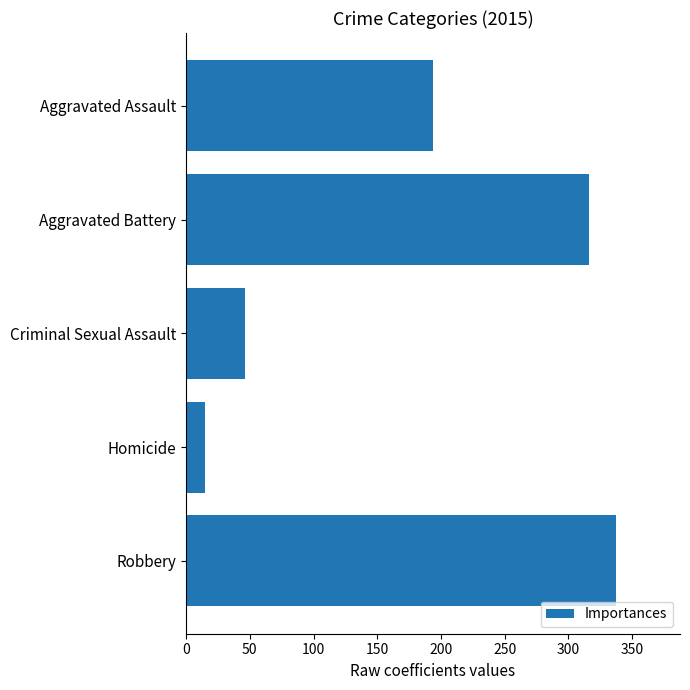

Approximately how many times larger is the value at Robbery compared to Homicide?

22.5